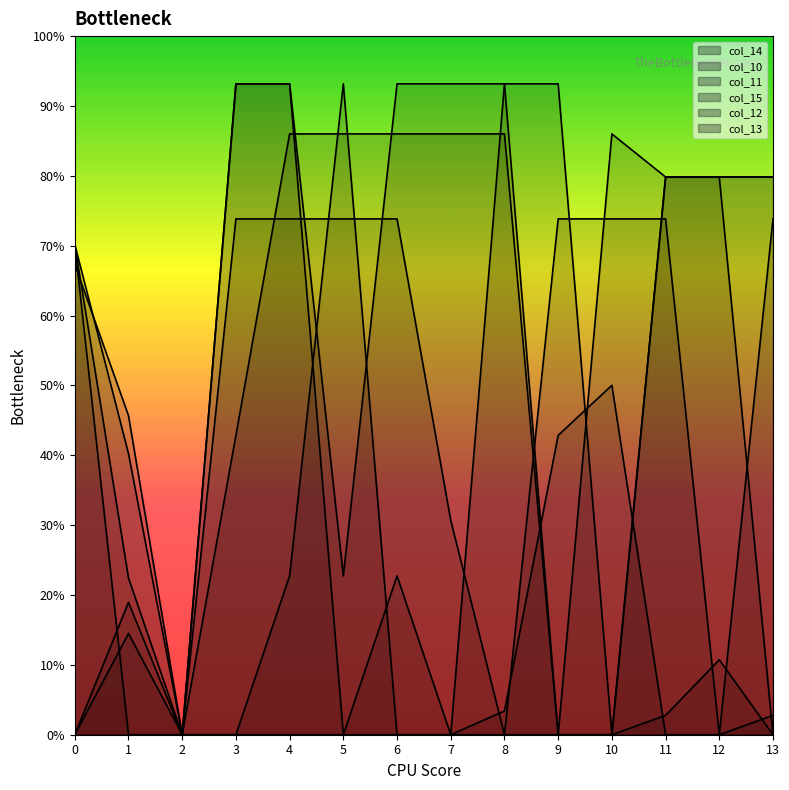

At which label is col_14 closest to 56?

12